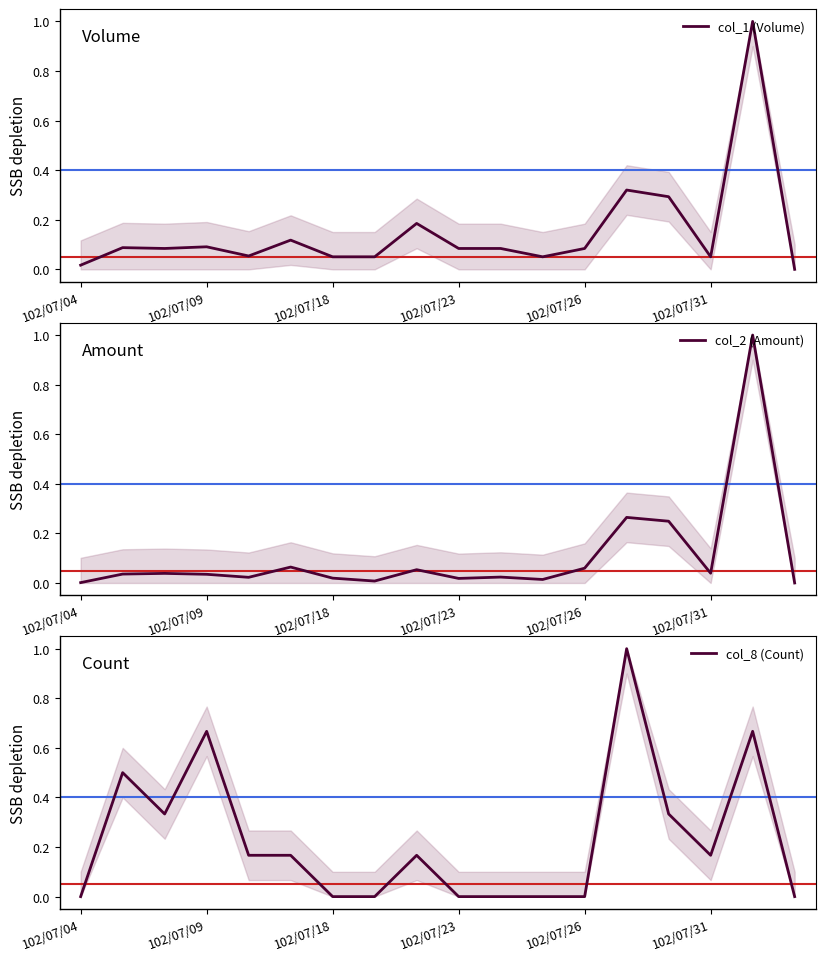

What is the difference between the maximum and minimum values in the col_2 (Amount) series?

1.0